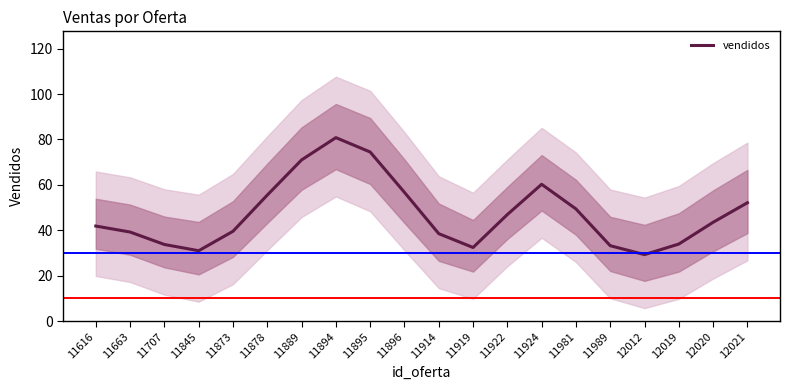

Which category has the highest value across all series?

11894